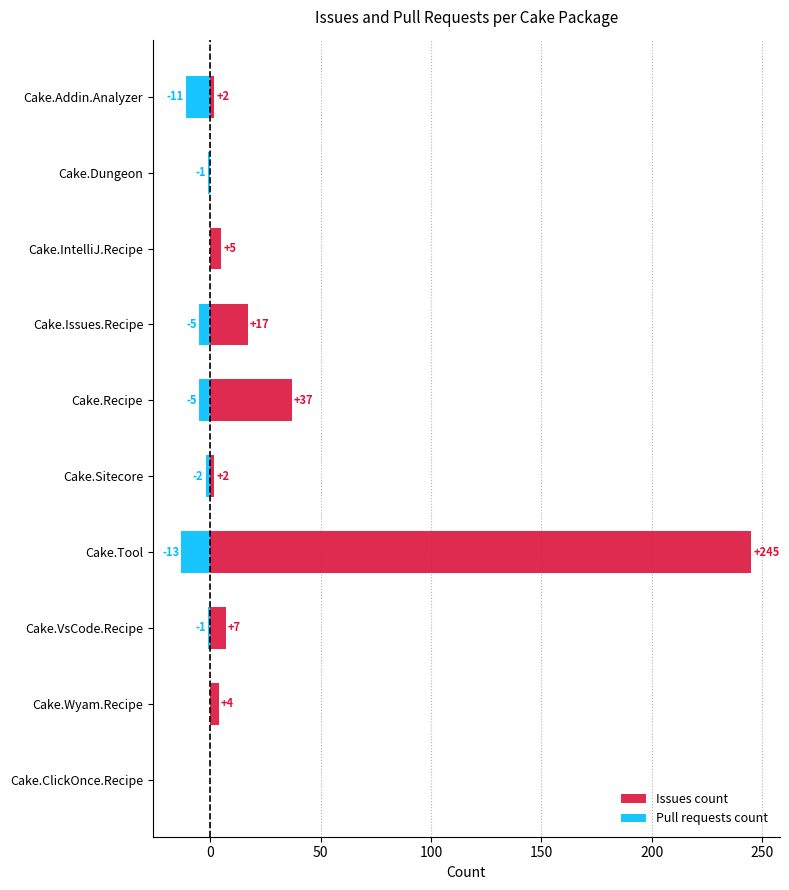

The value of Pull requests count at Cake.IntelliJ.Recipe is 0. True or false?

True